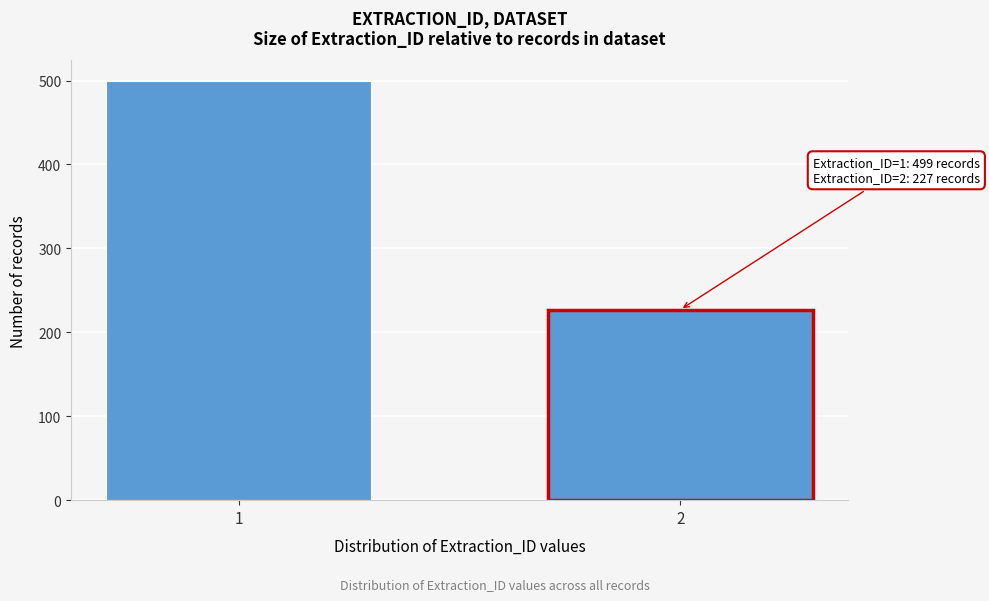

Reading left to right, list all the values displayed in this chart.

1=499	2=227